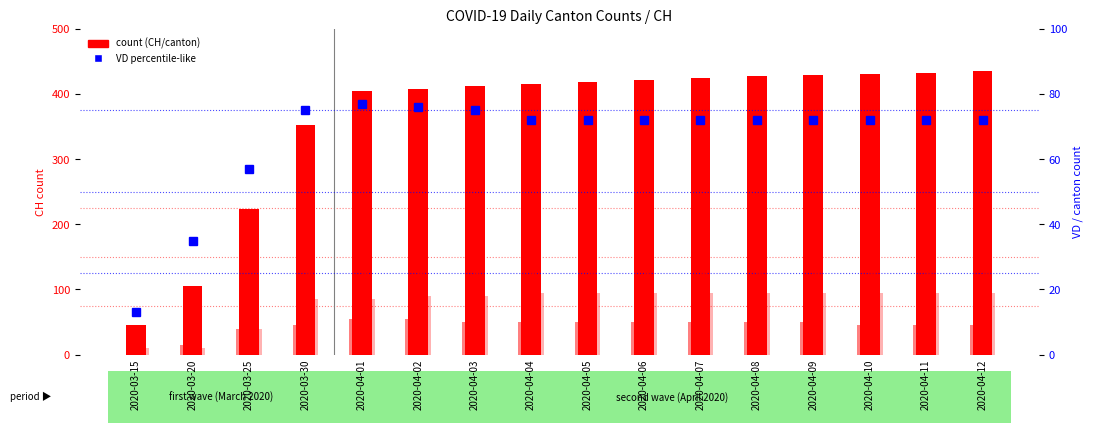

Where is JU nearest to the value 2?

2020-03-20